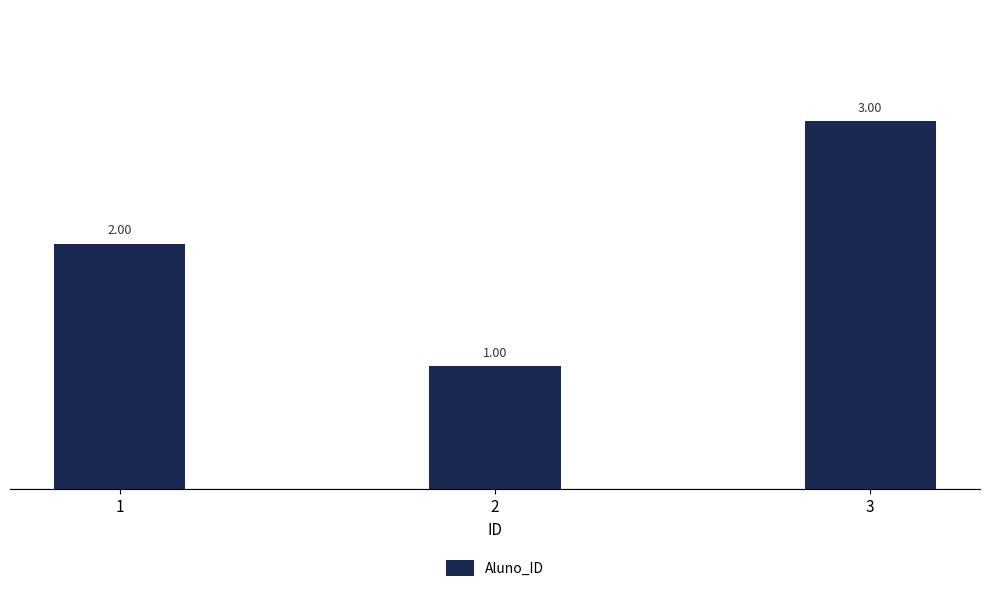

Reading left to right, list all the values displayed in this chart.

1=2	2=1	3=3